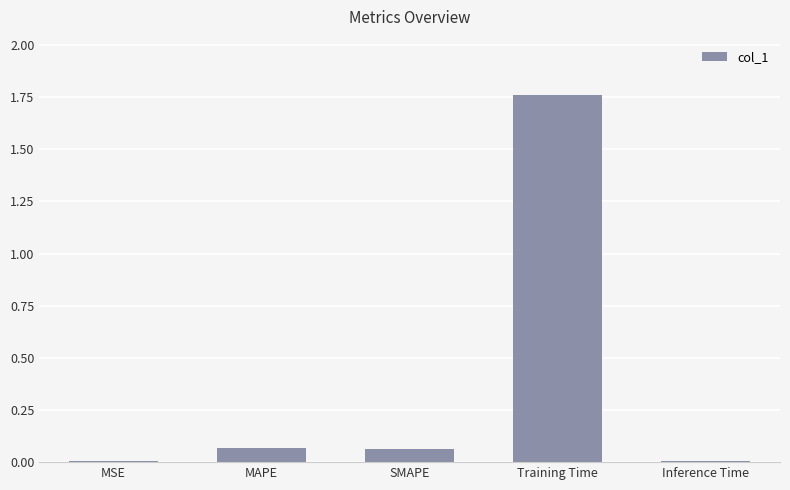

Count the number of categories in the chart.

5